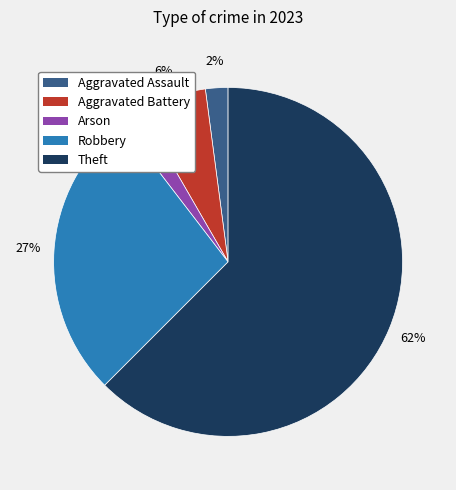

How many slices are in this pie chart?

5